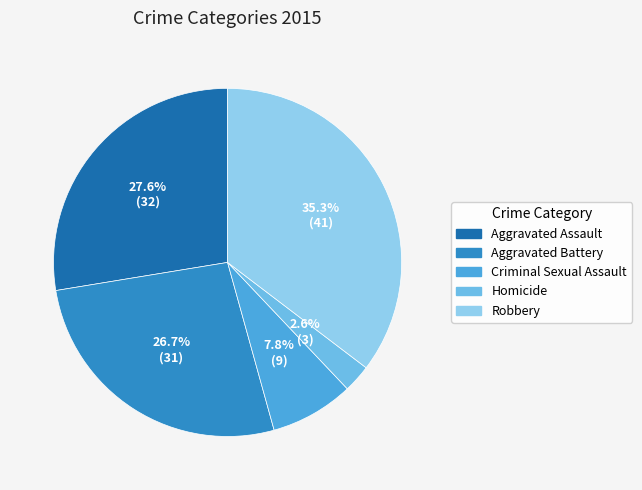

How many slices are in this pie chart?

5